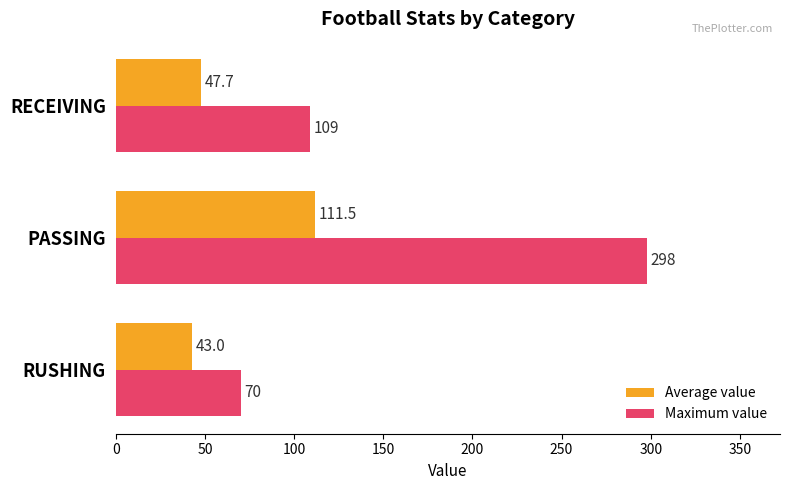

Is it true that Maximum value equals 69.3 at PASSING?

False